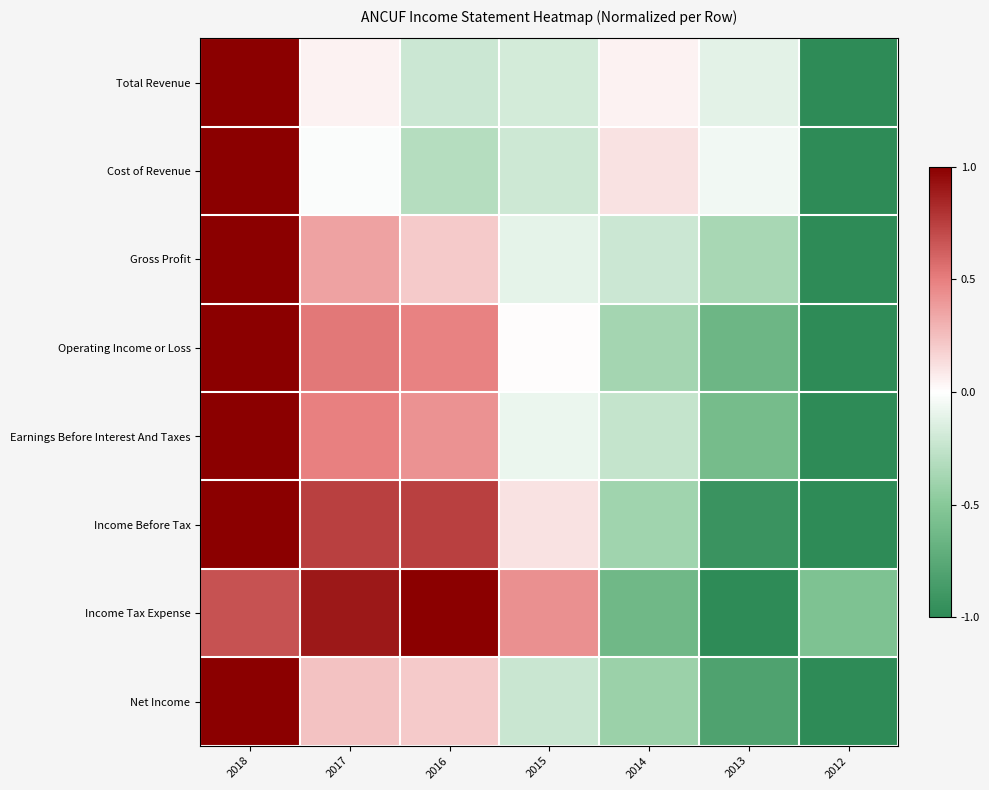

What is the minimum value shown in the chart?

-1.0